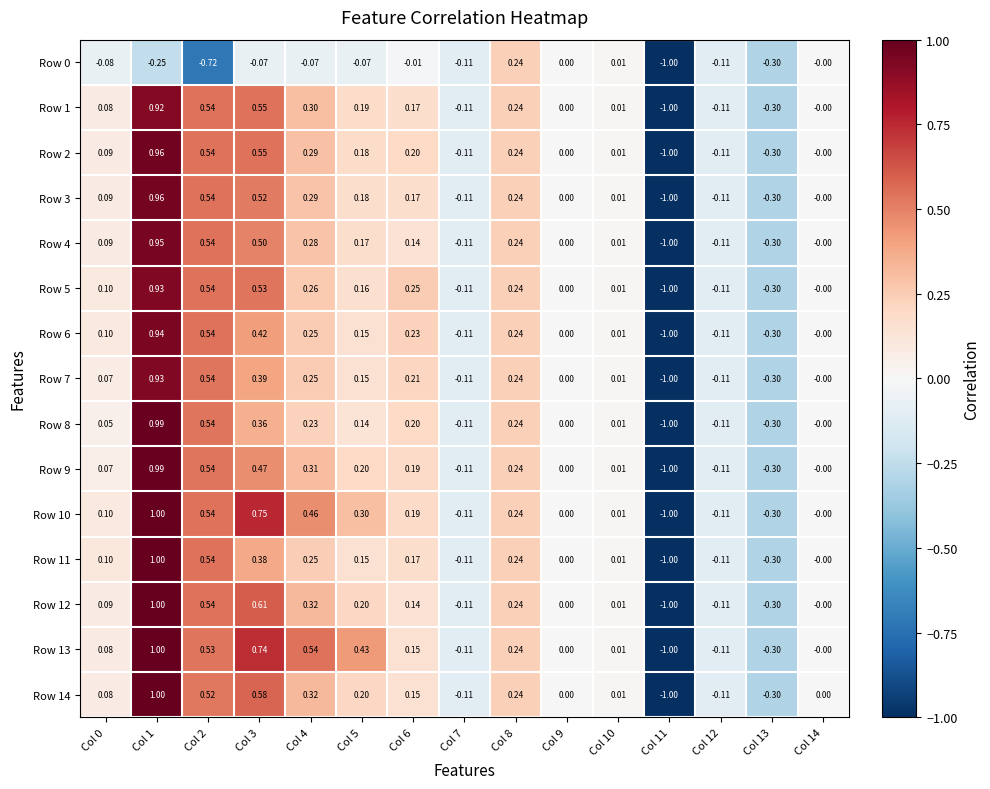

What is the minimum value shown in the chart?

-1.0